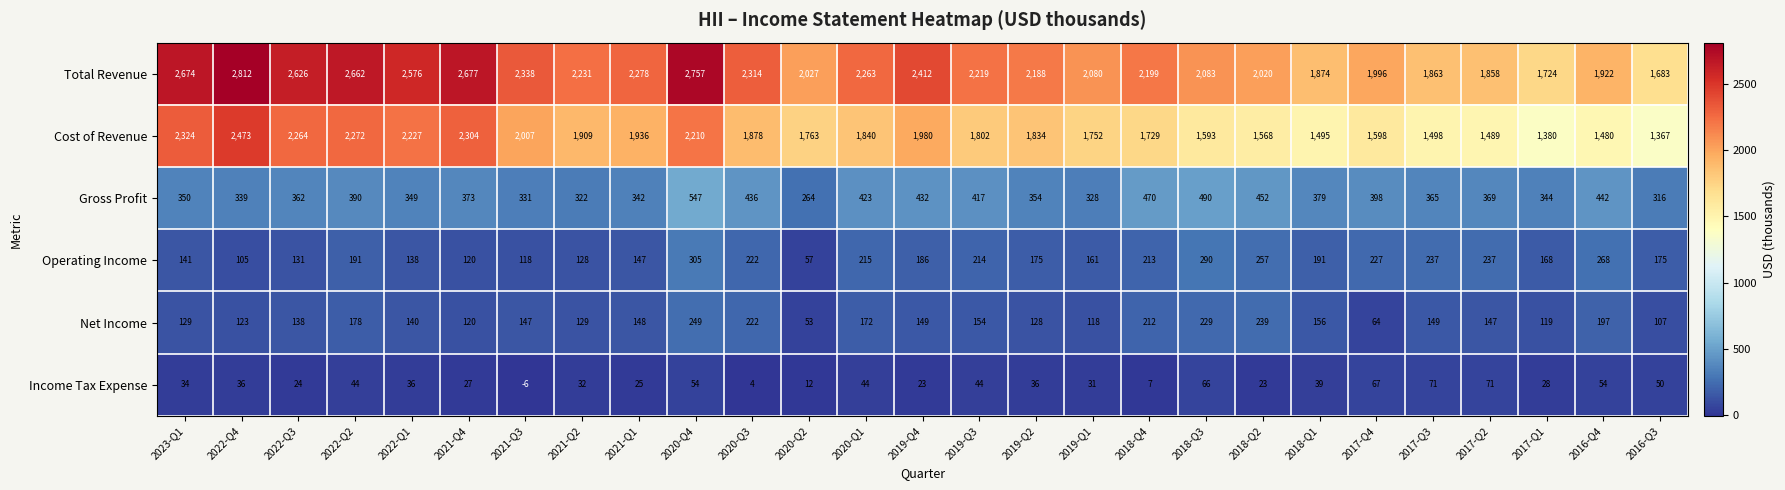

How many data points does each series have?

27